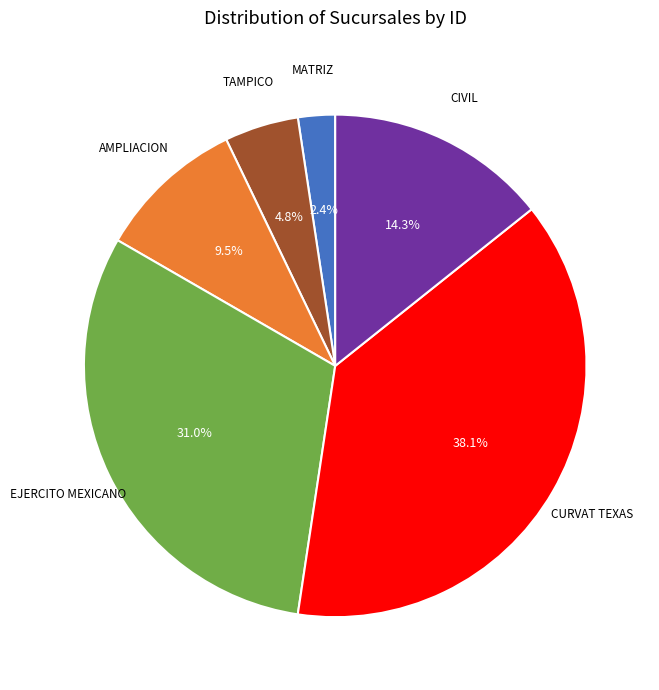

Does any single category account for the majority?

No